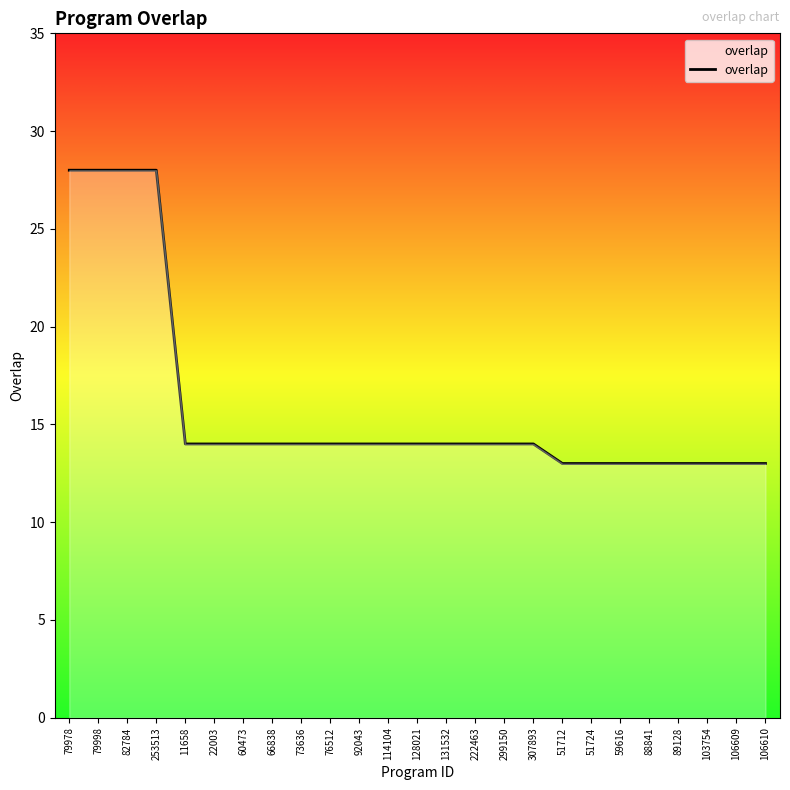

What is the change in value from 82784 to 60473?

-14